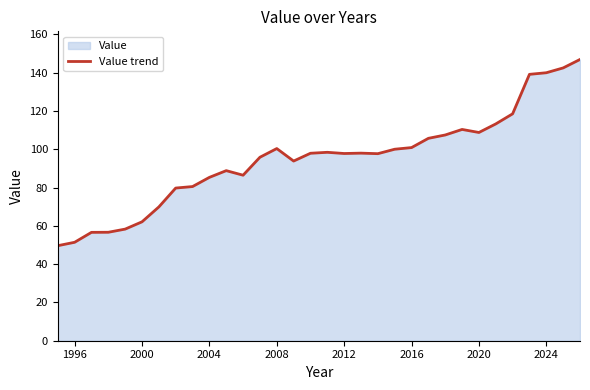

True or false: the data shows 31.0 at 2020.

False